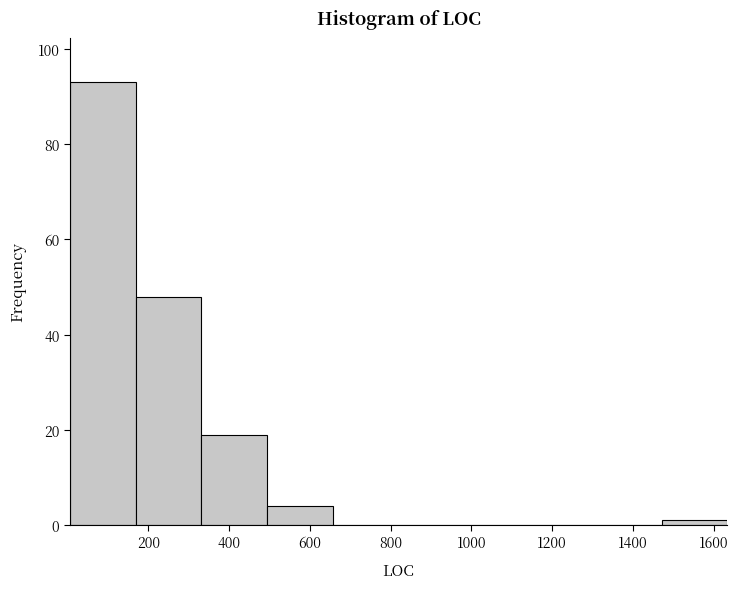

How tall is the bar that spans 160 to 340 on the x-axis? Neither the bar edges nor the heights are printed on the chart, so give them approximately, as read against the axes.

48